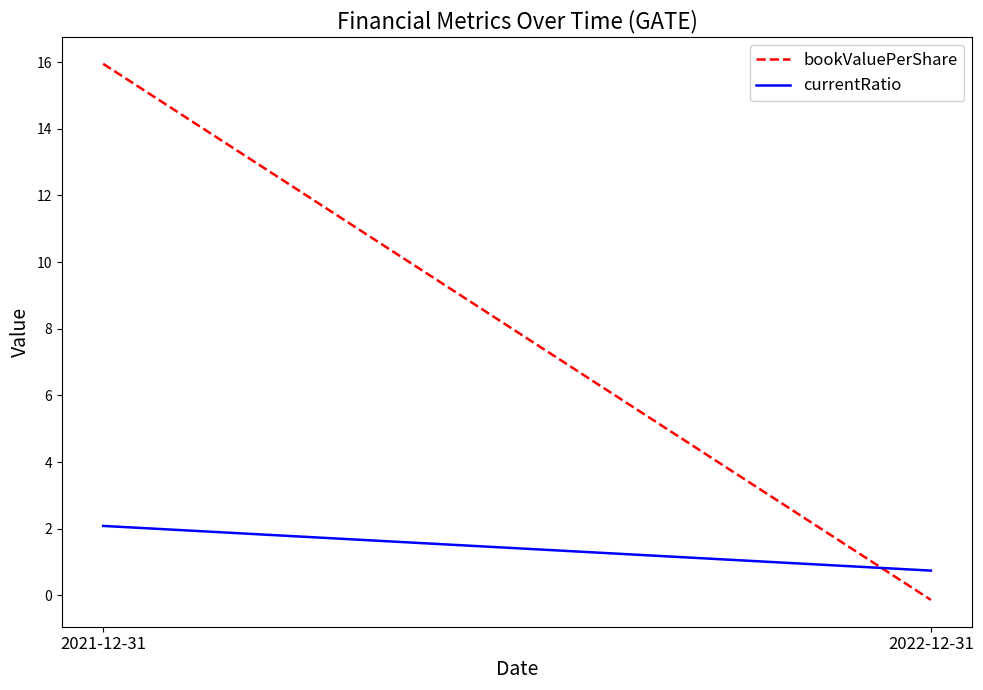

What is the label of the 2nd point from the left?

2022-12-31